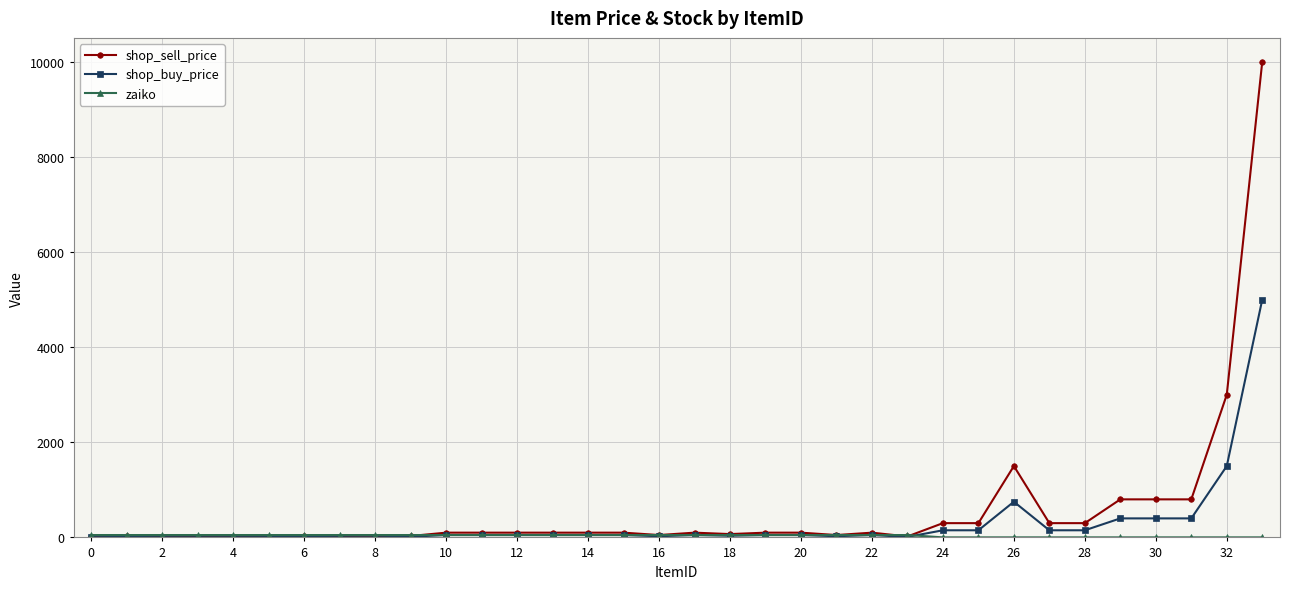

What is the greatest value displayed?

10000